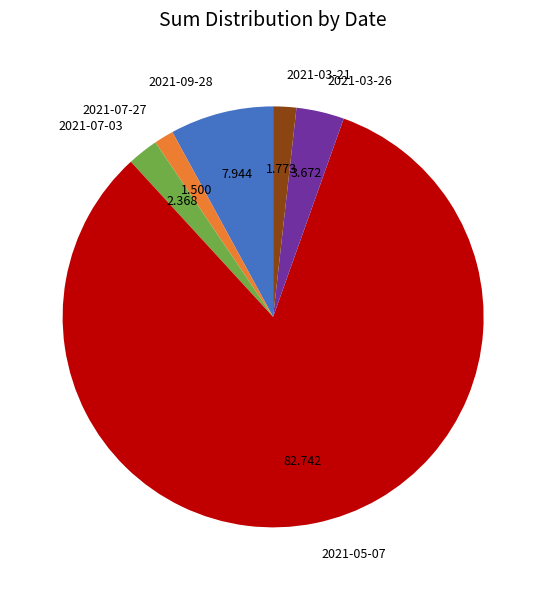

Is there any slice that represents more than half of the pie?

Yes